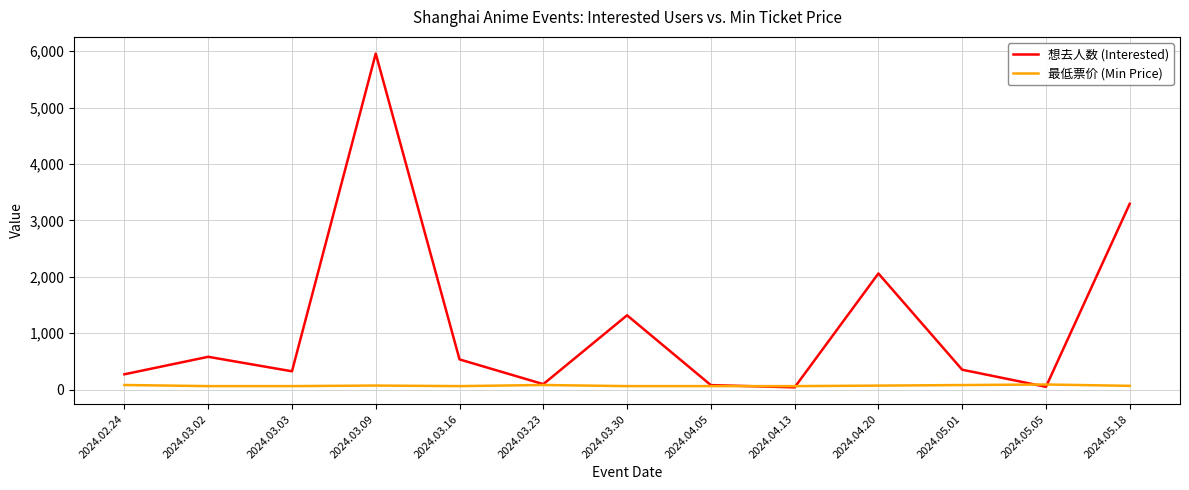

Is the value of 想去人数 (Interested) at 2024.05.18 greater than the value of 最低票价 (Min Price) at 2024.03.02?

Yes